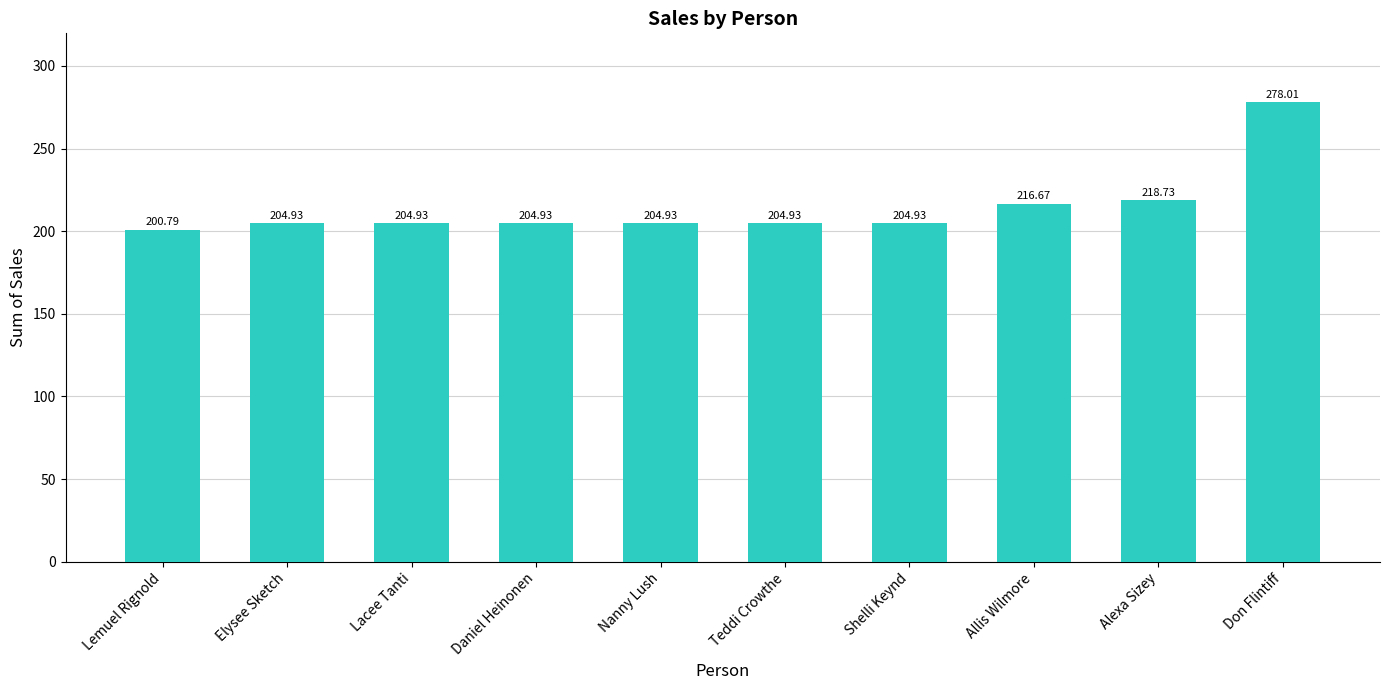

At which category does the chart reach its minimum across all series?

Lemuel Rignold